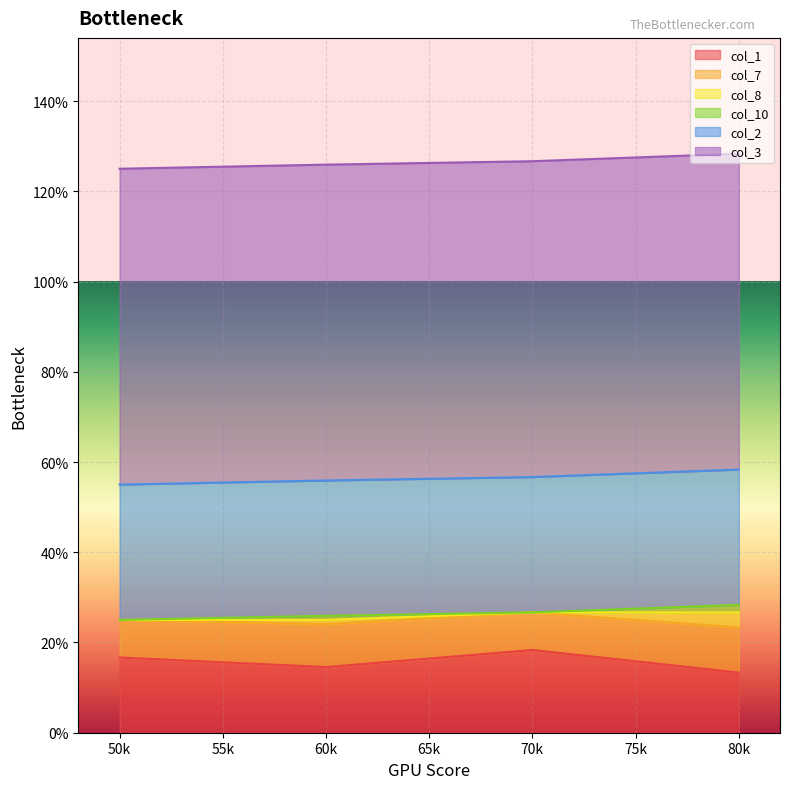

Is it true that col_8 equals -1 at 60?

False